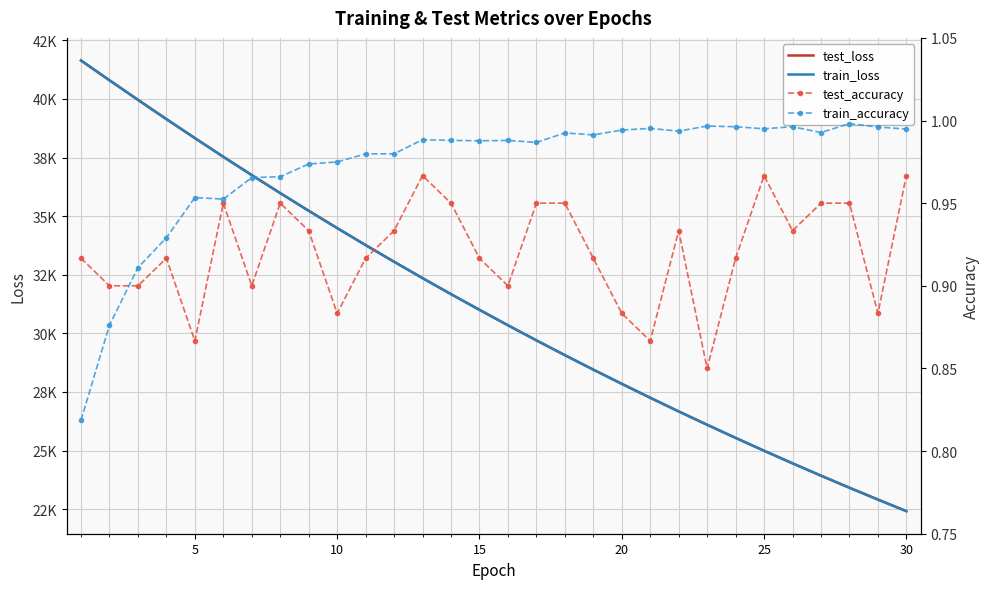

True or false: train_accuracy and test_loss cross at least once.

False